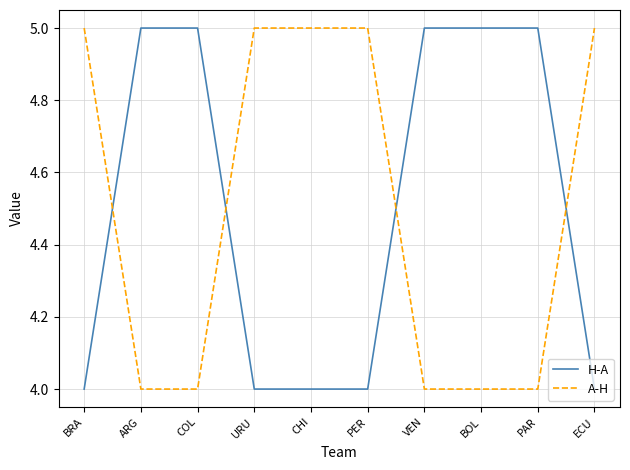

What is the sum of the A-H values at BRA and PAR?

9